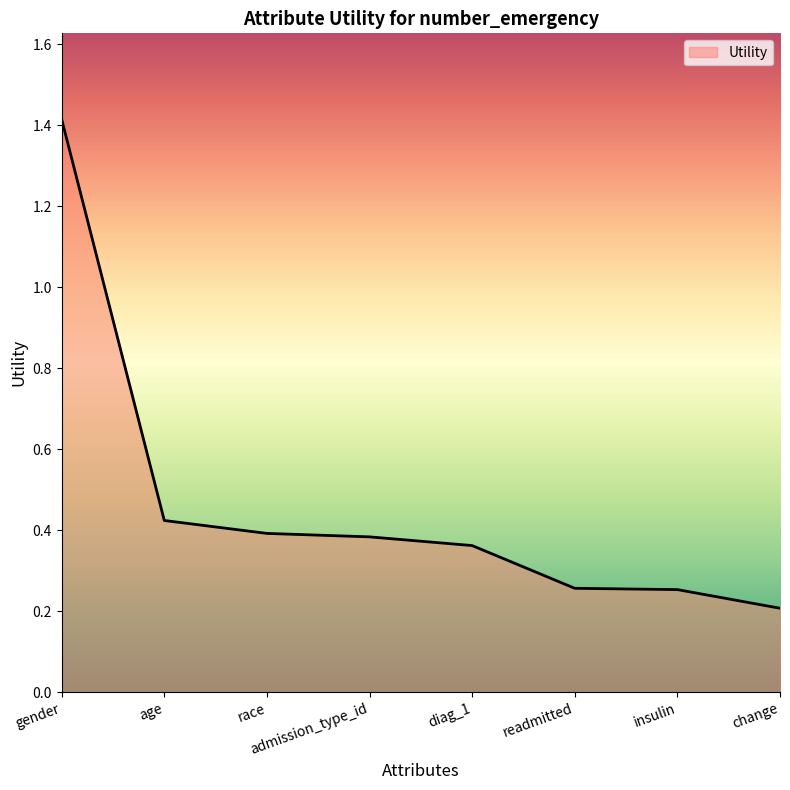

At which category does the chart reach its minimum across all series?

change